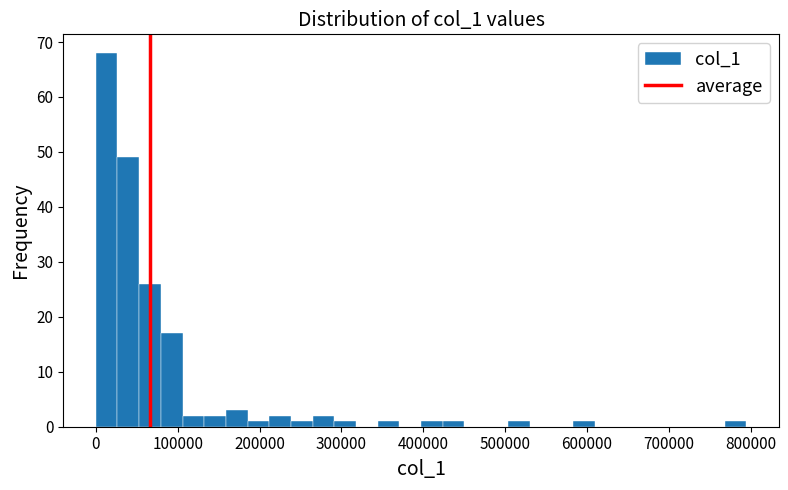

Around what value on the x-axis is the tallest bar? Give the approximate position of its centre, as read against the axis.

10000